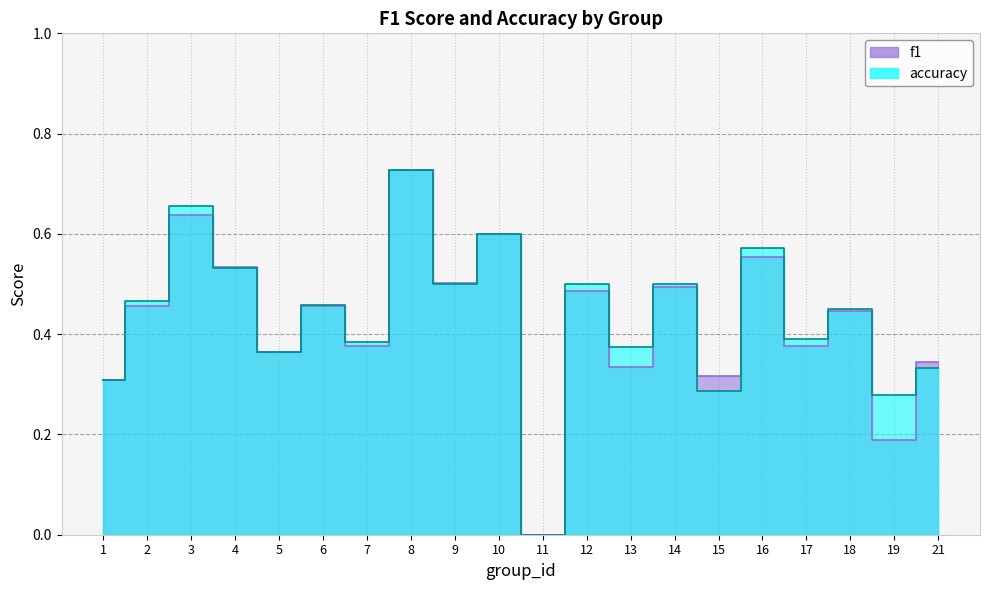

Which series has the largest total across all categories?

accuracy